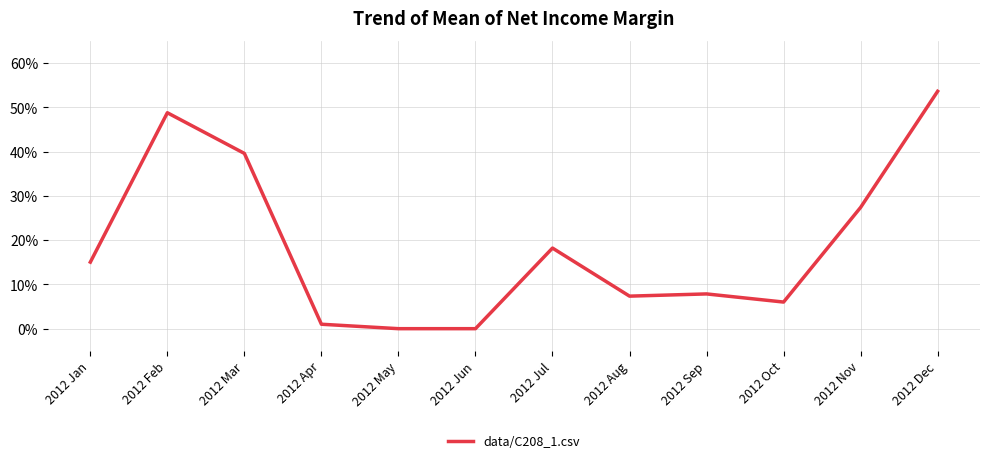

Between 2012 Jun and 2012 Aug, which is larger?

2012 Aug